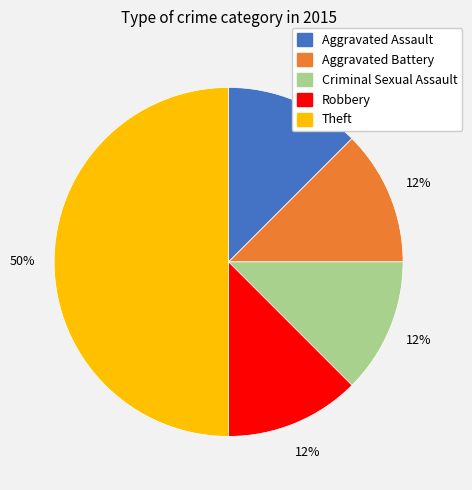

Which slice is the largest?

Theft